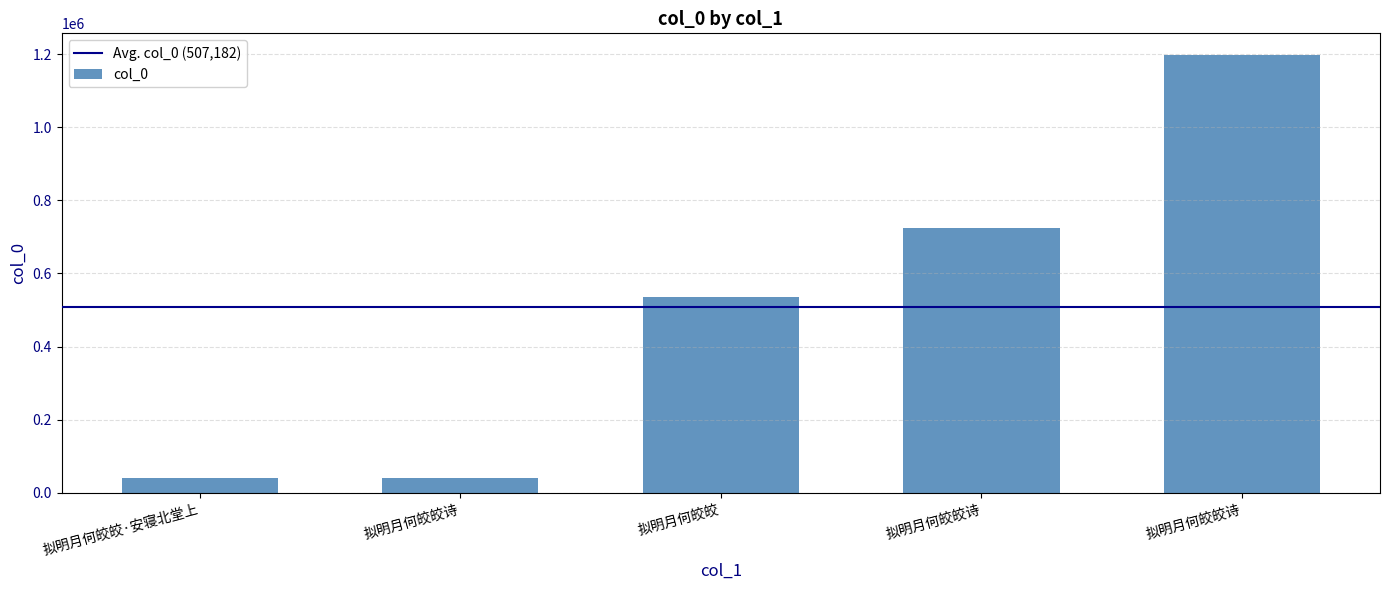

Reading left to right, what are all the values shown in this chart?

39462	39539	535213	724611	1197087